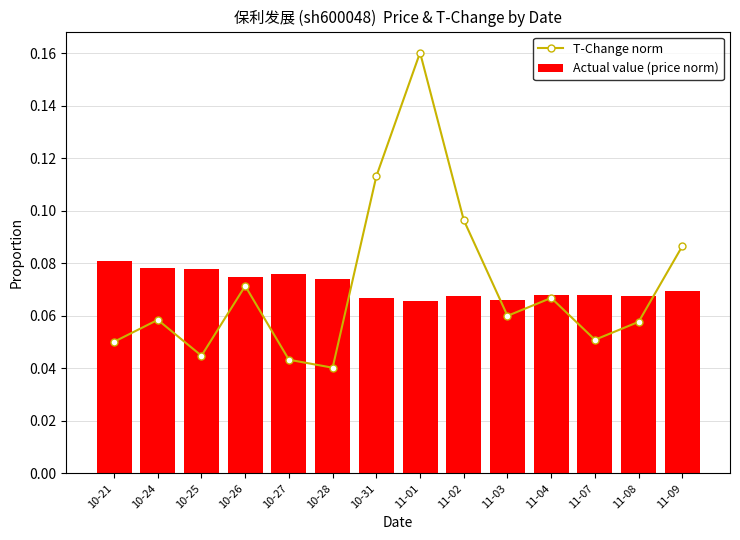

What is the value of the T-Change norm bar at the 14th from the left?

0.1